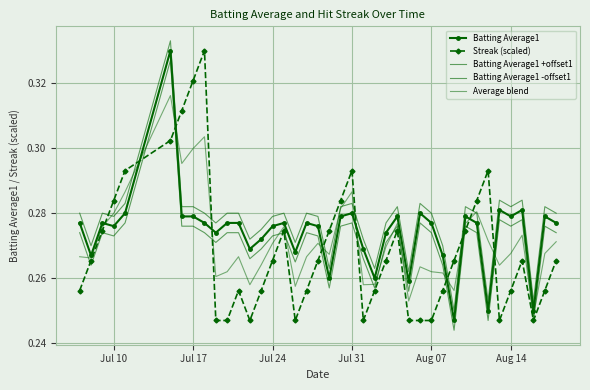

How many lines are shown in the chart?

5